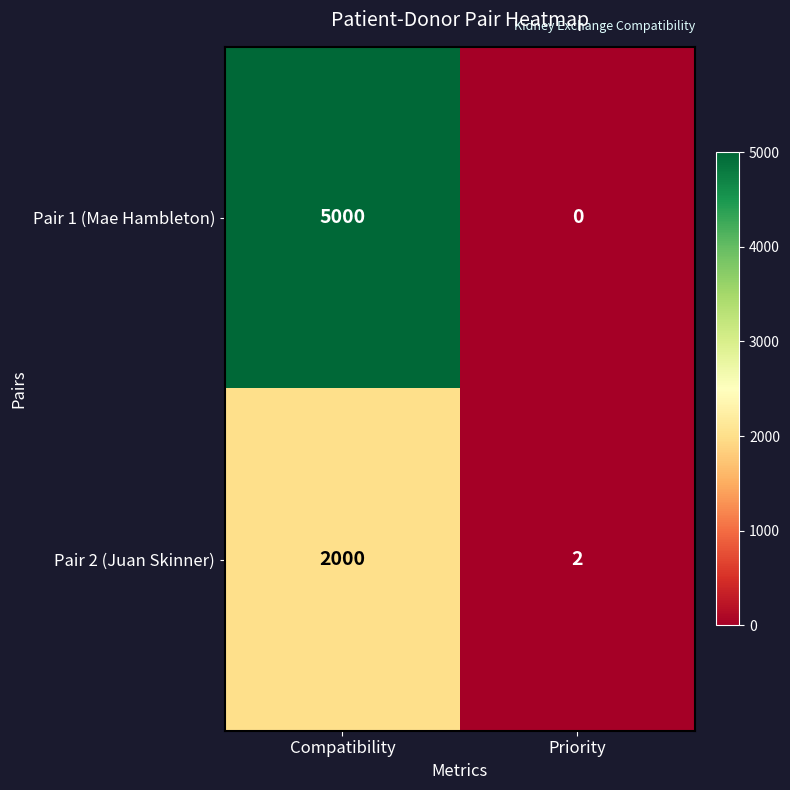

Is it true that Pair 1 (Mae Hambleton) equals -3397 at Priority?

False